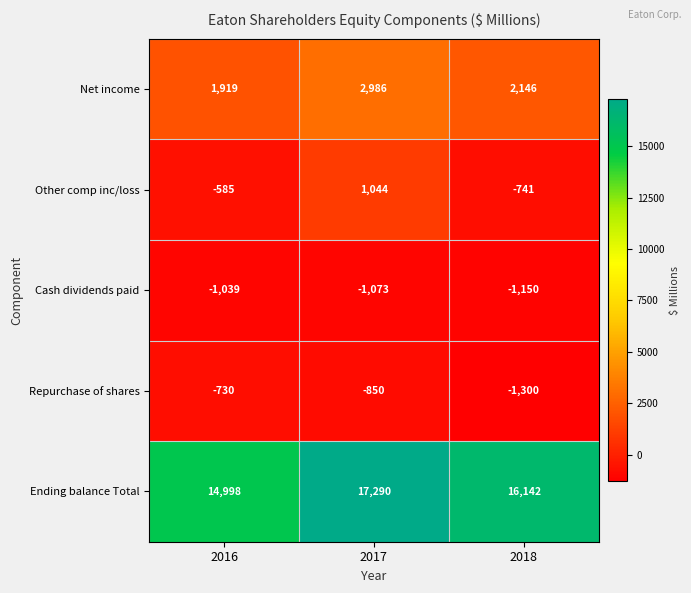

How many distinct data groups are displayed?

5